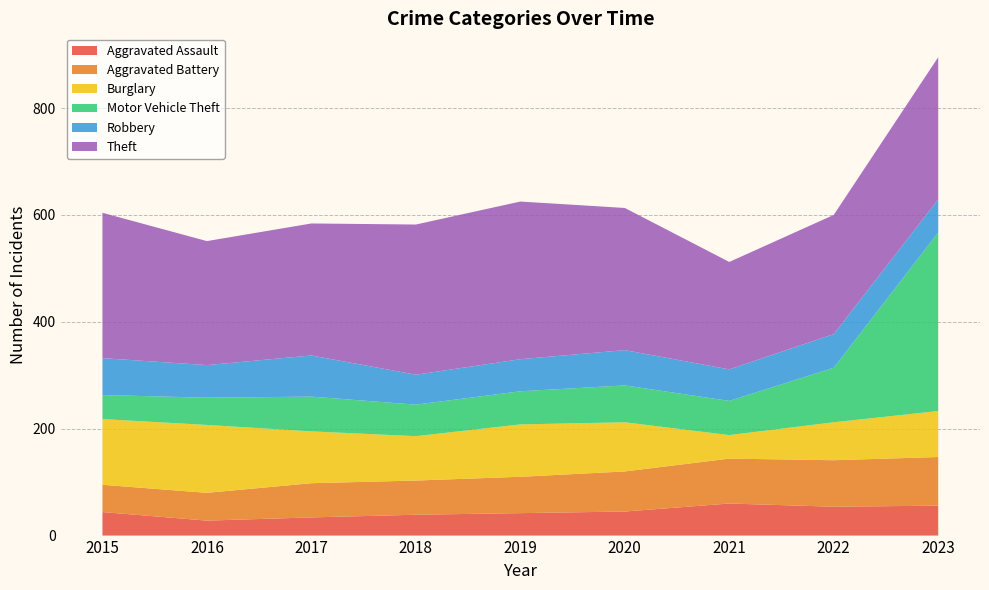

Reading right to left, what are all the values shown in this chart?

Aggravated Assault: 56	54	60	45	42	39	34	28	44
Aggravated Battery: 91	87	84	75	68	64	64	52	51
Burglary: 86	71	44	92	98	83	97	127	123
Motor Vehicle Theft: 334	102	64	69	62	59	65	51	45
Robbery: 62	63	59	66	60	56	77	61	69
Theft: 266	223	201	266	295	281	247	232	272